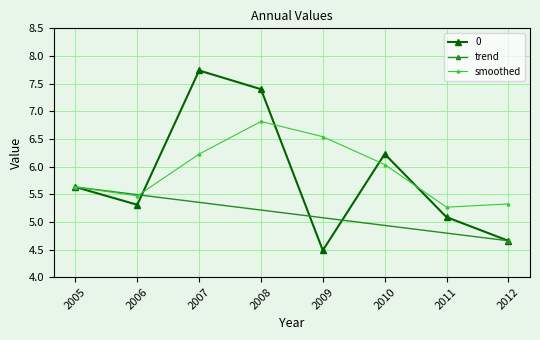

Rank the categories by value from highest to lowest.

2007, 2008, 2010, 2005, 2006, 2011, 2012, 2009